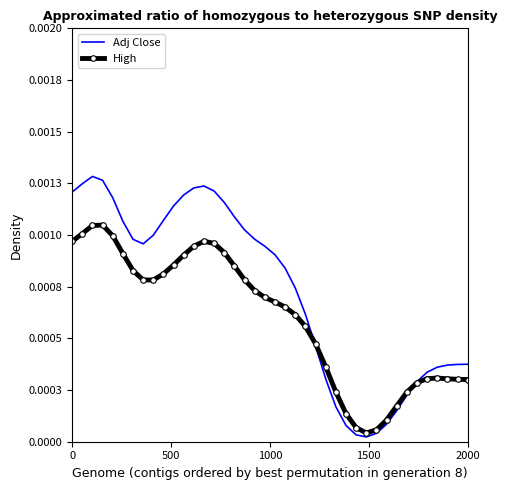

What are all the series names shown in the legend?

Adj Close, High